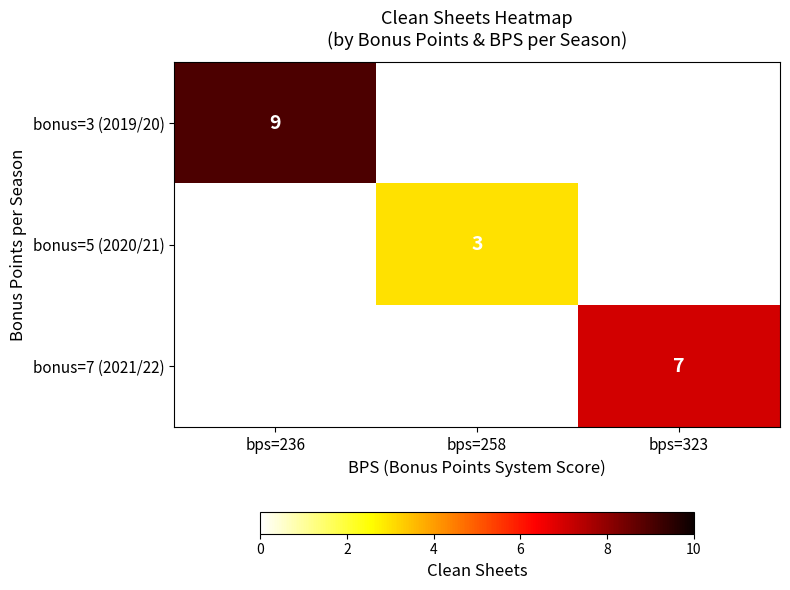

The bonus=7 (2021/22) series shows 10 at bps=323. True or false?

False